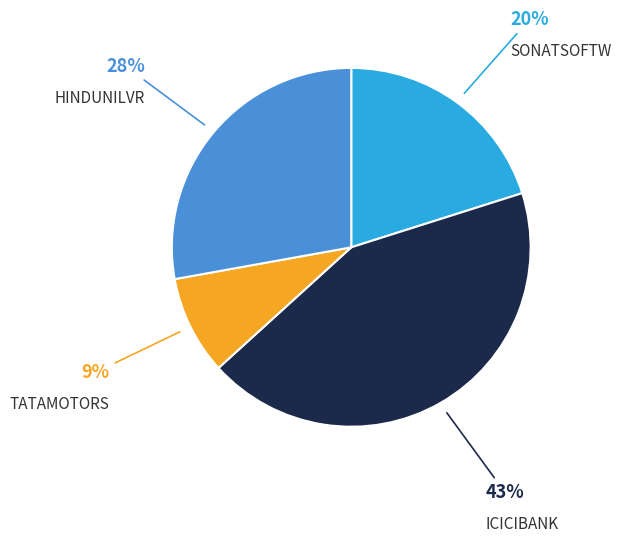

Do ICICIBANK and TATAMOTORS together represent more than half of the pie?

Yes